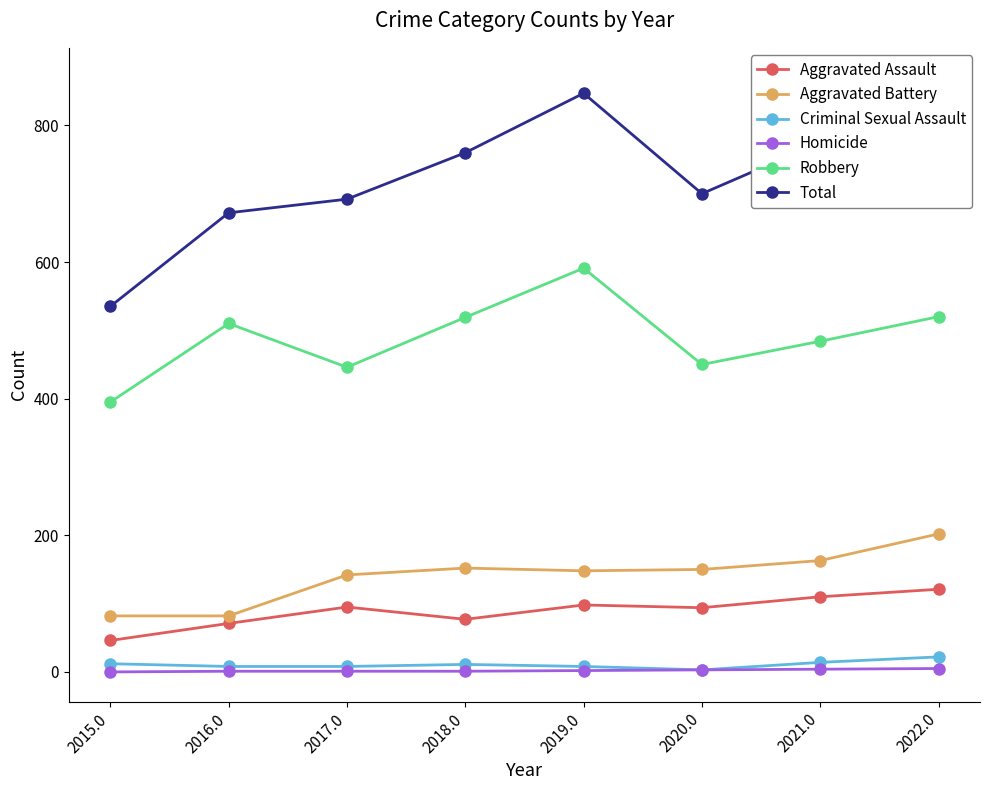

Reading right to left, transcribe all the data shown in this chart.

Aggravated Assault: 121	110	94	98	77	95	71	46
Aggravated Battery: 202	163	150	148	152	142	82	82
Criminal Sexual Assault: 22	14	3	8	11	8	8	12
Homicide: 5	4	3	2	1	1	1	0
Robbery: 520	484	450	591	519	446	510	395
Total: 870	775	700	847	760	692	672	535